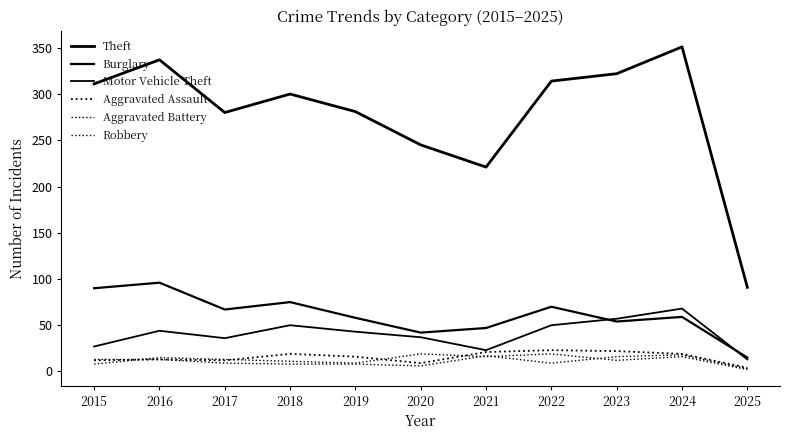

Reading left to right, list all the values displayed in this chart.

Theft: 2015=311	2016=337	2017=280	2018=300	2019=281	2020=245	2021=221	2022=314	2023=322	2024=351	2025=91
Burglary: 2015=90	2016=96	2017=67	2018=75	2019=58	2020=42	2021=47	2022=70	2023=54	2024=59	2025=15
Motor Vehicle Theft: 2015=27	2016=44	2017=36	2018=50	2019=43	2020=37	2021=23	2022=50	2023=57	2024=68	2025=13
Aggravated Assault: 2015=12	2016=13	2017=12	2018=19	2019=16	2020=9	2021=21	2022=23	2023=22	2024=19	2025=4
Aggravated Battery: 2015=13	2016=13	2017=9	2018=8	2019=8	2020=6	2021=17	2022=9	2023=16	2024=18	2025=3
Robbery: 2015=8	2016=15	2017=13	2018=11	2019=9	2020=19	2021=16	2022=19	2023=12	2024=16	2025=2